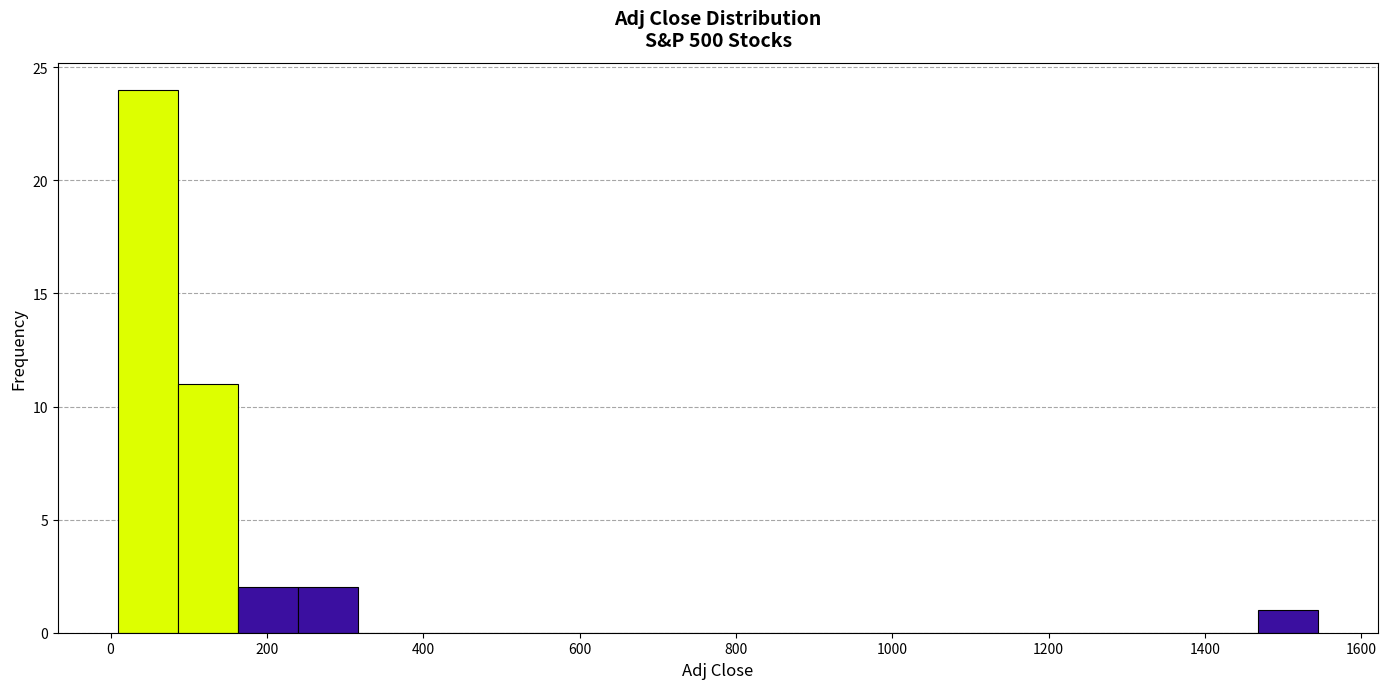

Around what value on the x-axis is the tallest bar? Give the approximate position of its centre, as read against the axis.

40